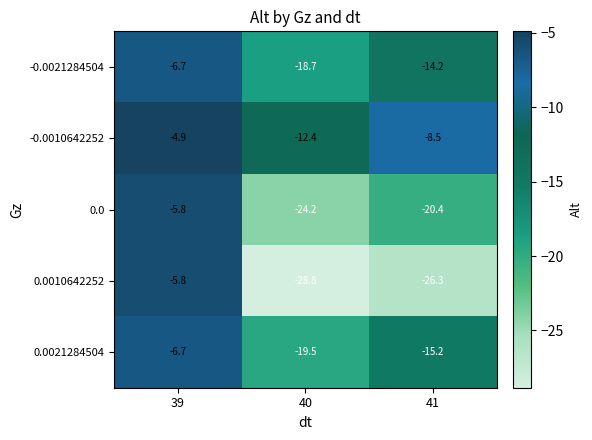

Which category has the highest value across all series?

39